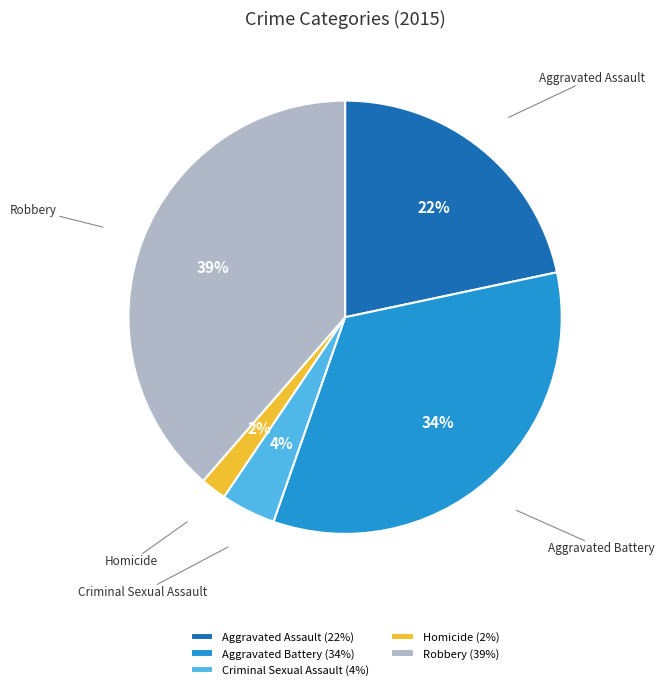

Is it true that Homicide is 2% of the pie?

True